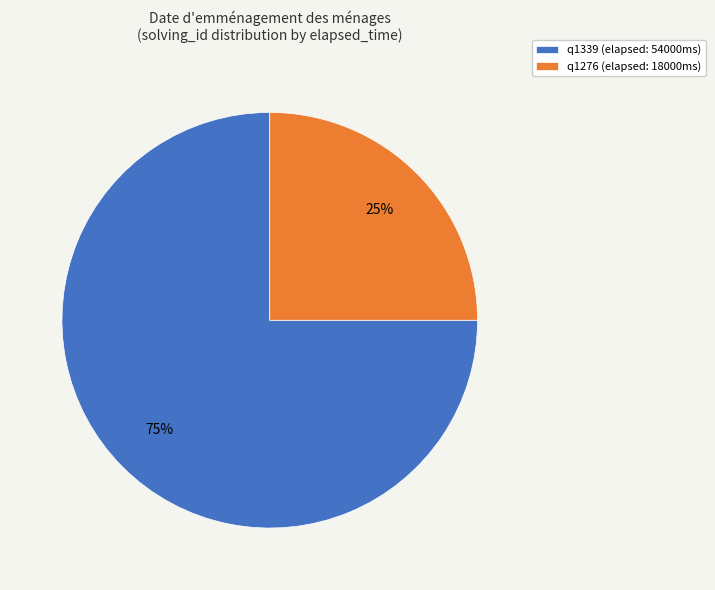

What is the ratio of the value at q1339 to the value at q1276?

3.0